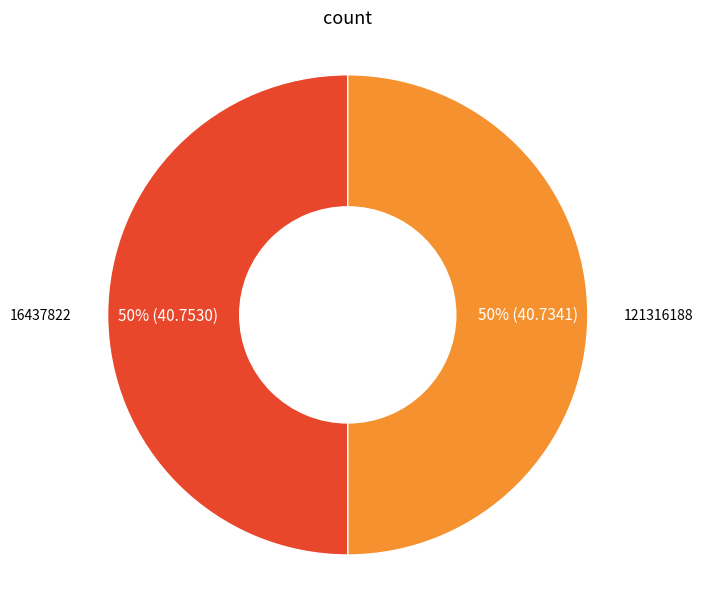

Is it true that 121316188 is 64% of the pie?

False